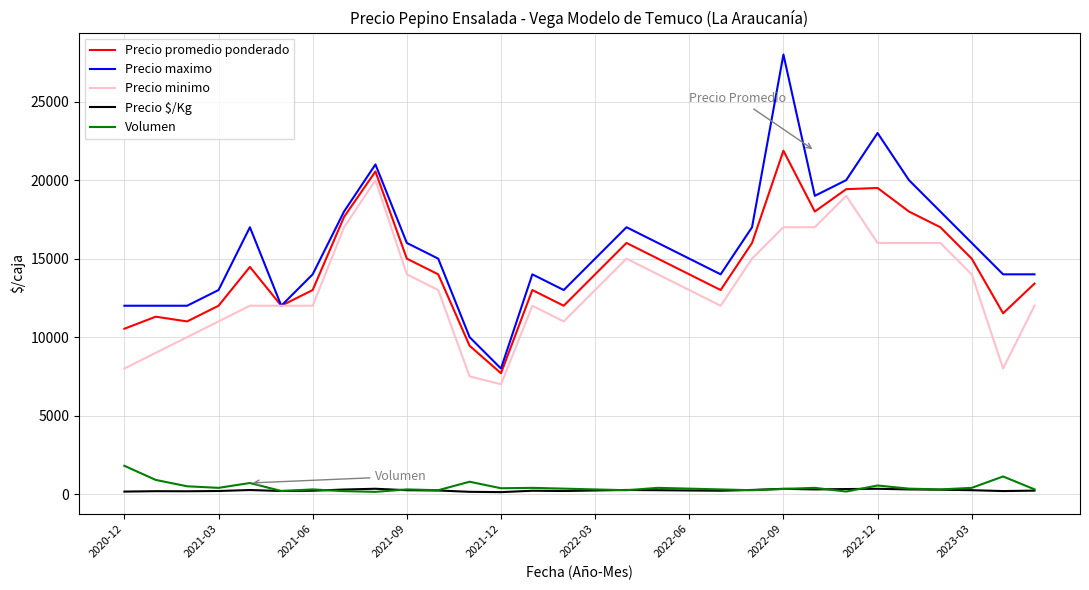

List the series in order of their peak value, highest first.

Precio maximo, Precio promedio ponderado, Precio minimo, Volumen, Precio $/Kg